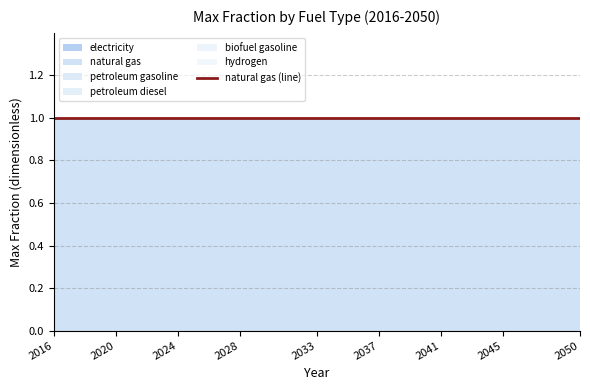

Rank the categories by petroleum diesel value from highest to lowest.

2016, 2017, 2018, 2019, 2020, 2021, 2022, 2023, 2024, 2025, 2026, 2027, 2028, 2029, 2030, 2031, 2032, 2033, 2034, 2035, 2036, 2037, 2038, 2039, 2040, 2041, 2042, 2043, 2044, 2045, 2046, 2047, 2048, 2049, 2050